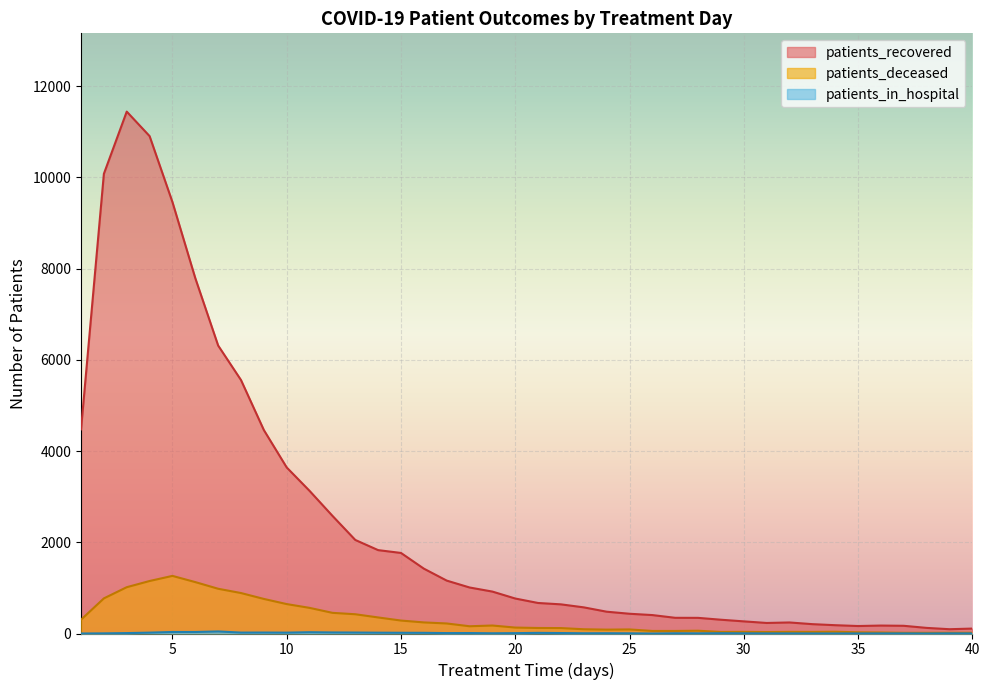

The value of patients_deceased at 33 is 13. True or false?

False